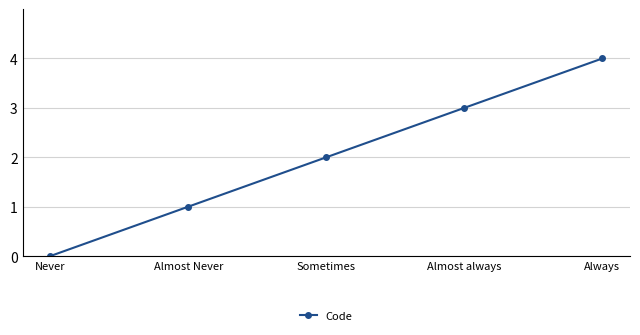

What is the sum of the values at Sometimes and Never?

2